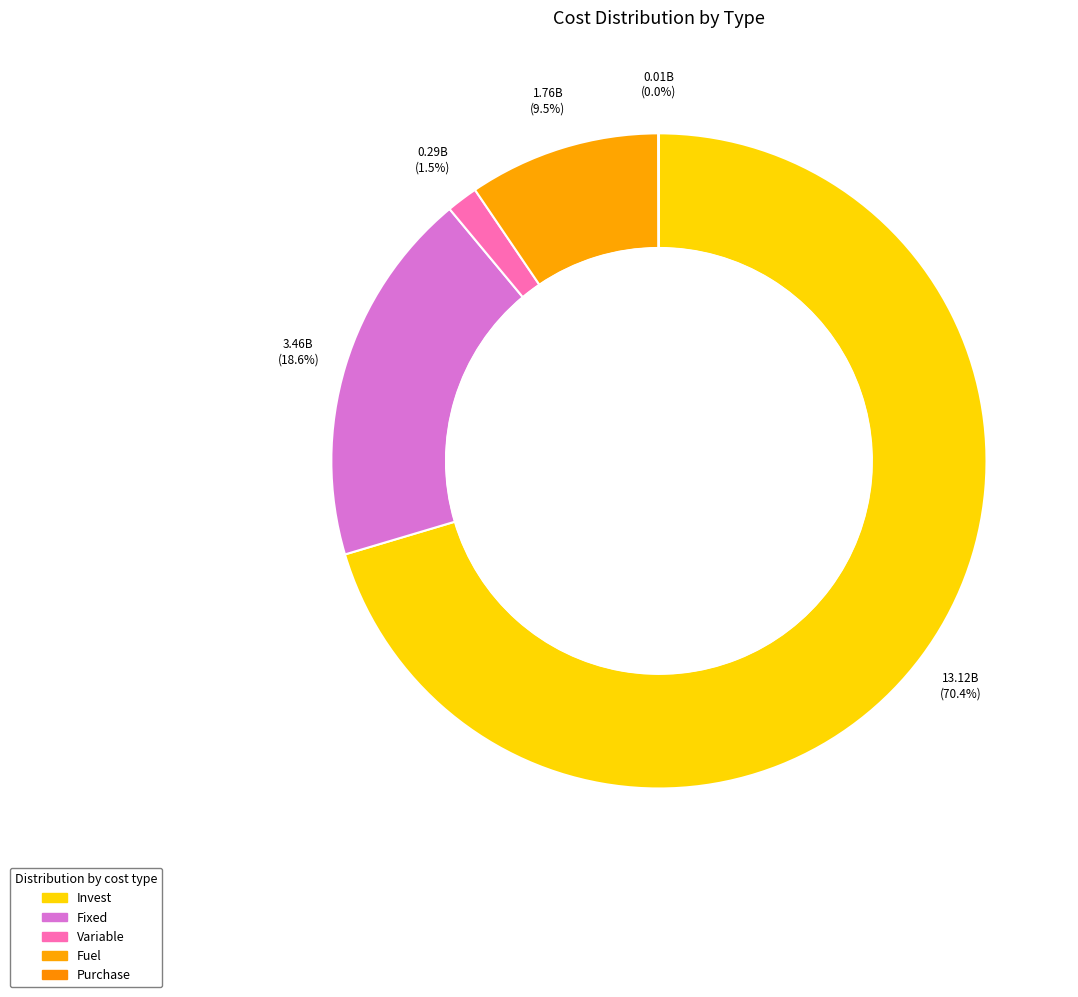

How much of the chart is everything except Fuel?

90.5%